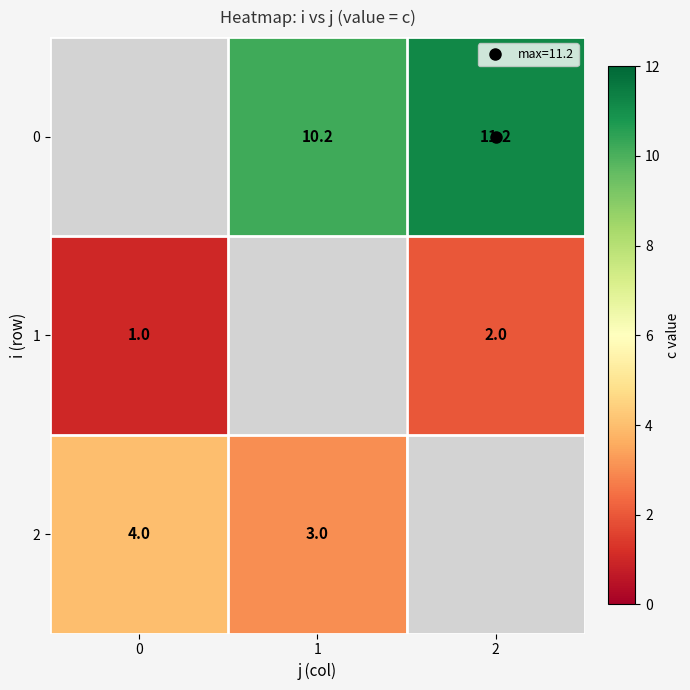

How many series are shown in this chart?

3